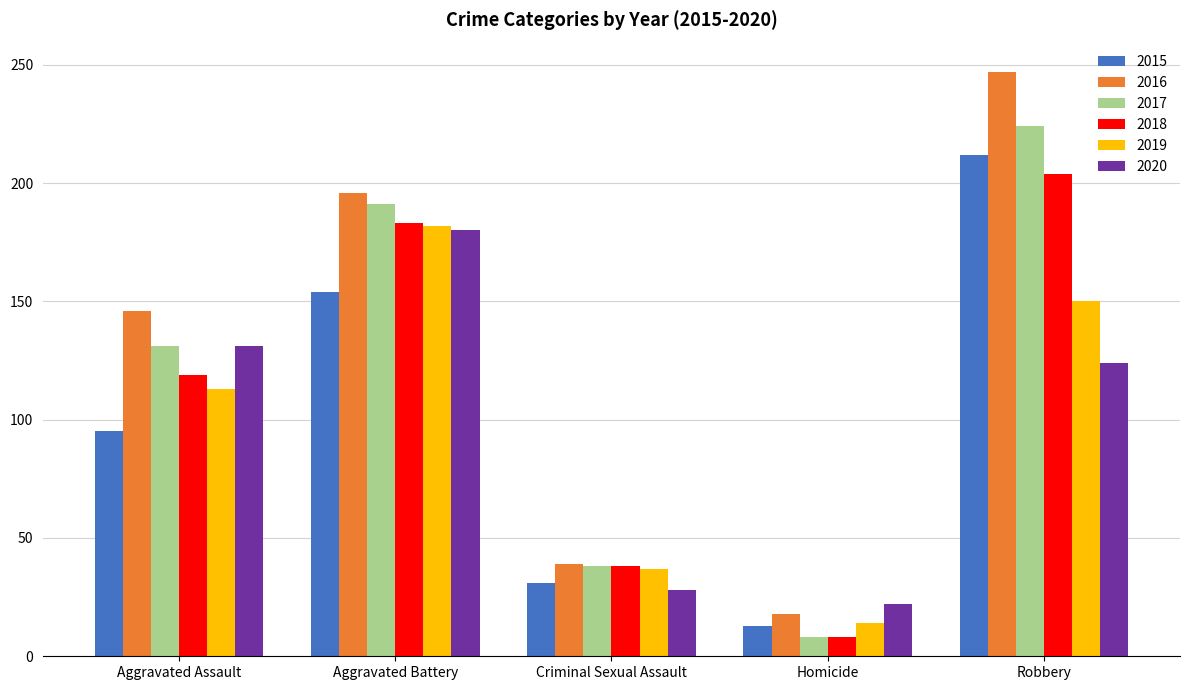

What are all the series names shown in the legend?

2015, 2016, 2017, 2018, 2019, 2020